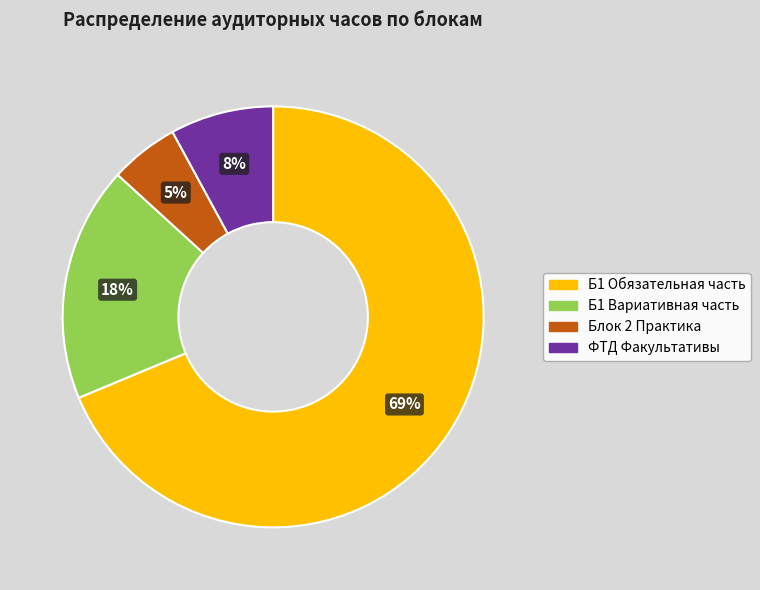

To the nearest percent, what percentage of the pie is ФТД Факультативы?

8%